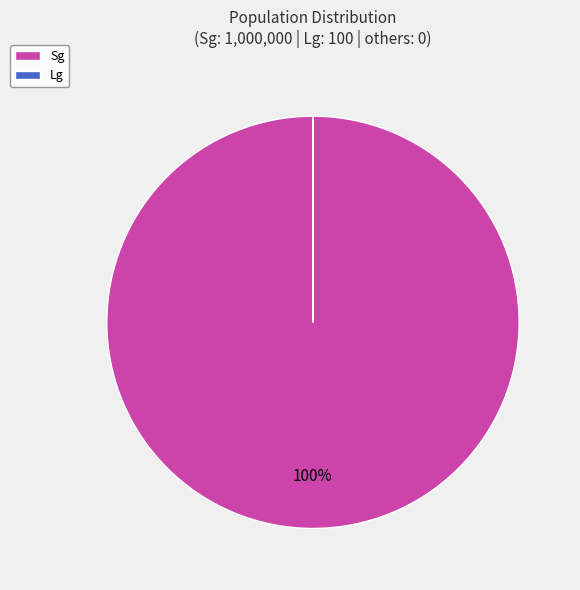

To the nearest percent, what is the average slice percentage?

50%